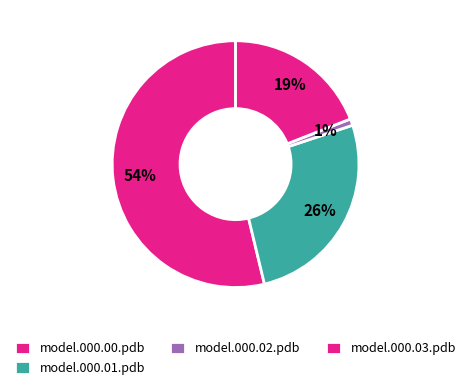

True or false: model.000.03.pdb accounts for 32% of the total.

False